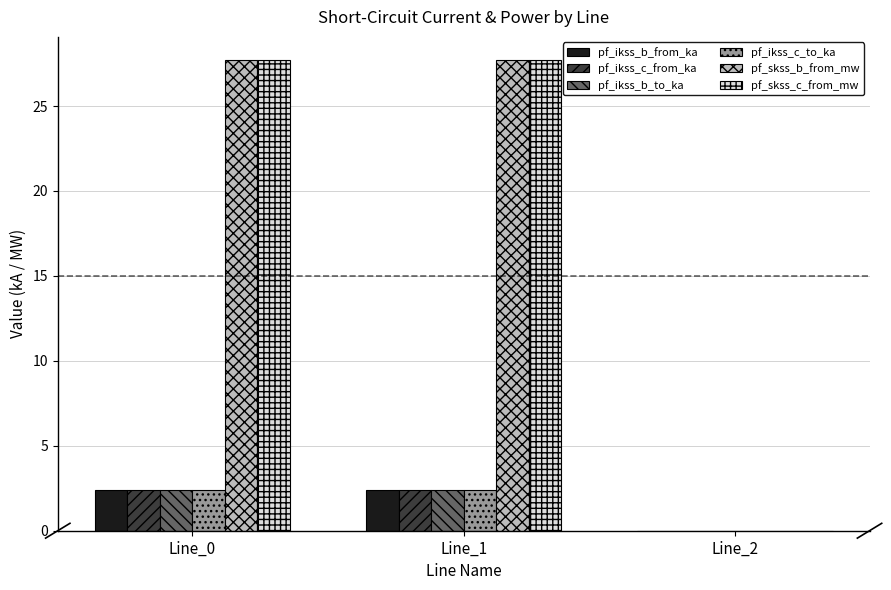

Reading left to right, what are all the values shown in this chart?

pf_ikss_b_from_ka: Line_0=2.4	Line_1=2.4	Line_2=0.0
pf_ikss_c_from_ka: Line_0=2.4	Line_1=2.4	Line_2=0.0
pf_ikss_b_to_ka: Line_0=2.4	Line_1=2.4	Line_2=0.0
pf_ikss_c_to_ka: Line_0=2.4	Line_1=2.4	Line_2=0.0
pf_skss_b_from_mw: Line_0=27.7	Line_1=27.7	Line_2=0.0
pf_skss_c_from_mw: Line_0=27.7	Line_1=27.7	Line_2=0.0